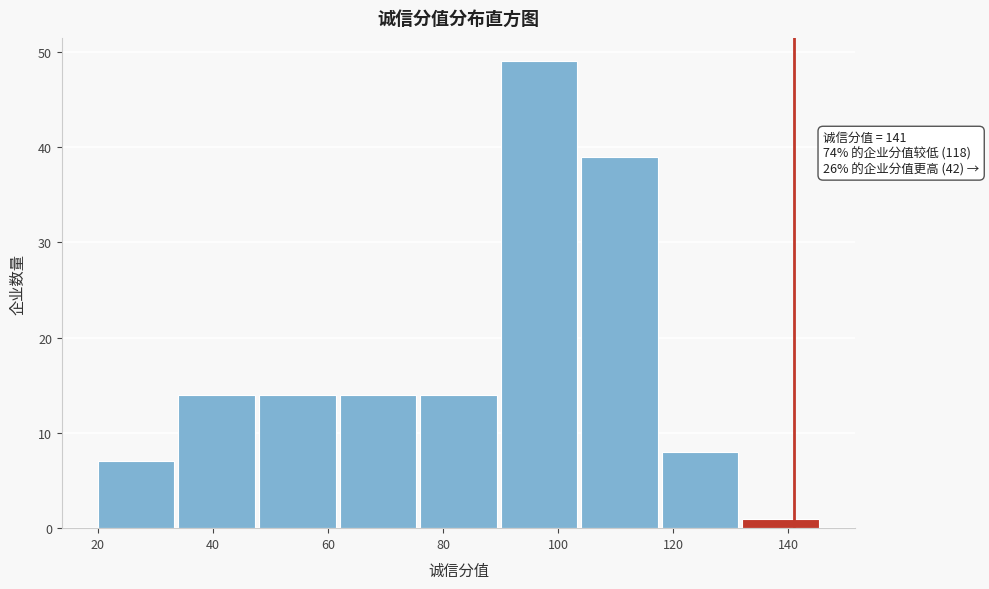

Which range on the x-axis has the tallest bar?

90 to 104